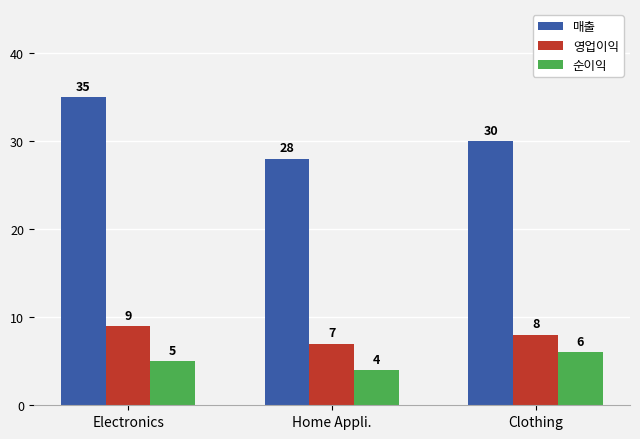

What value does the 영업이익 series have at Clothing?

8